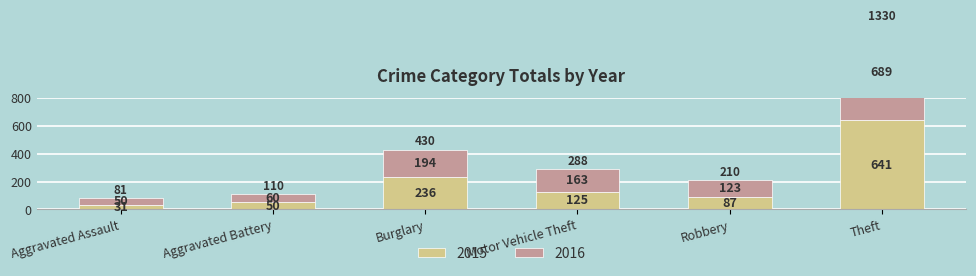

Rank the series by their maximum value, from lowest to highest.

2015, 2016